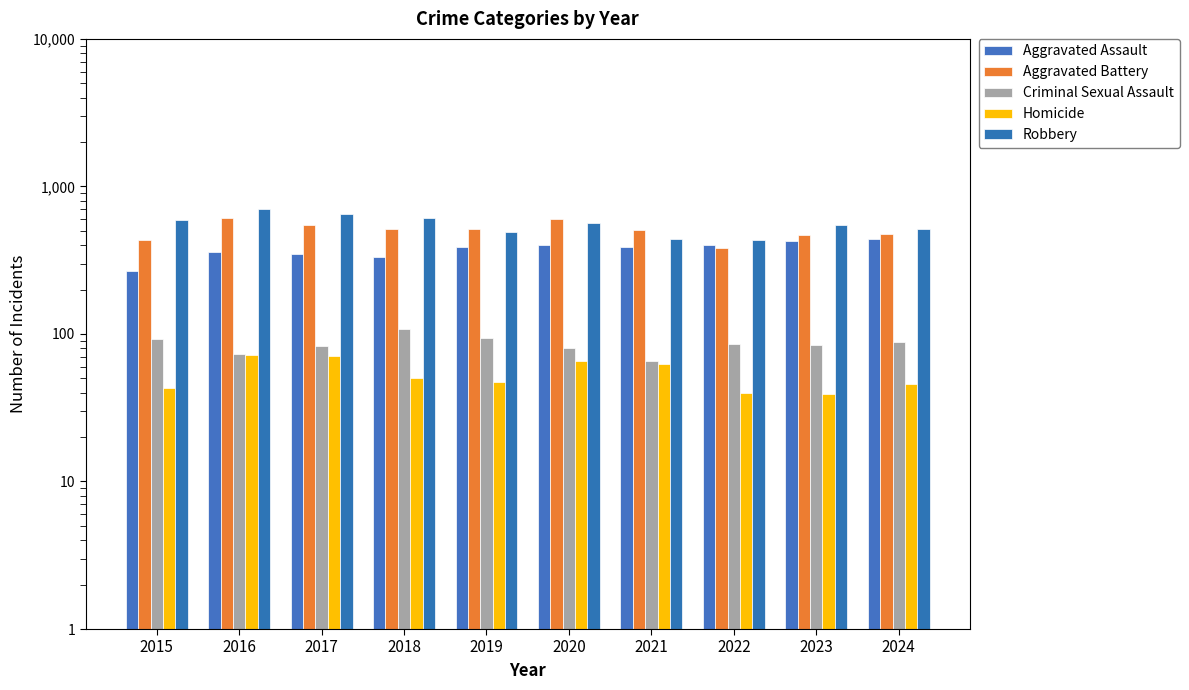

The Aggravated Assault series shows 186 at 2018. True or false?

False